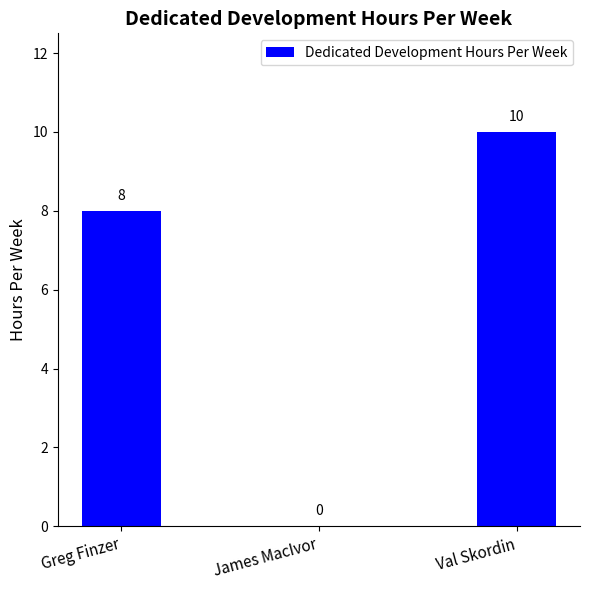

Read the value at Val Skordin.

10